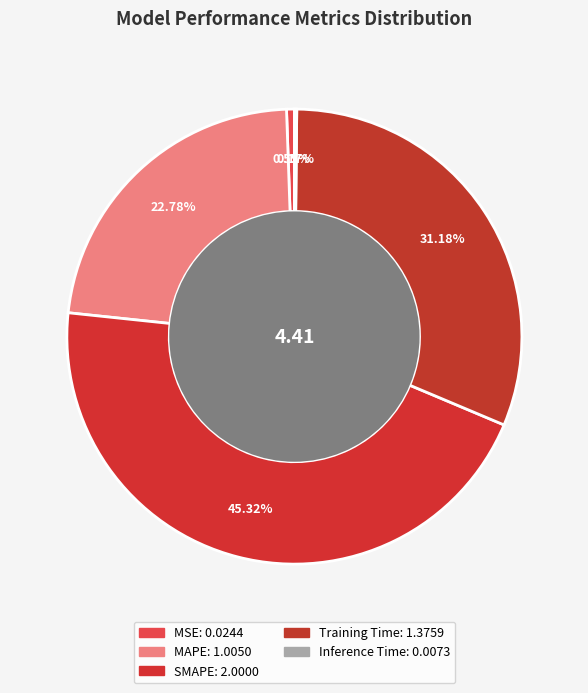

Does MAPE represent more than half of the total?

No